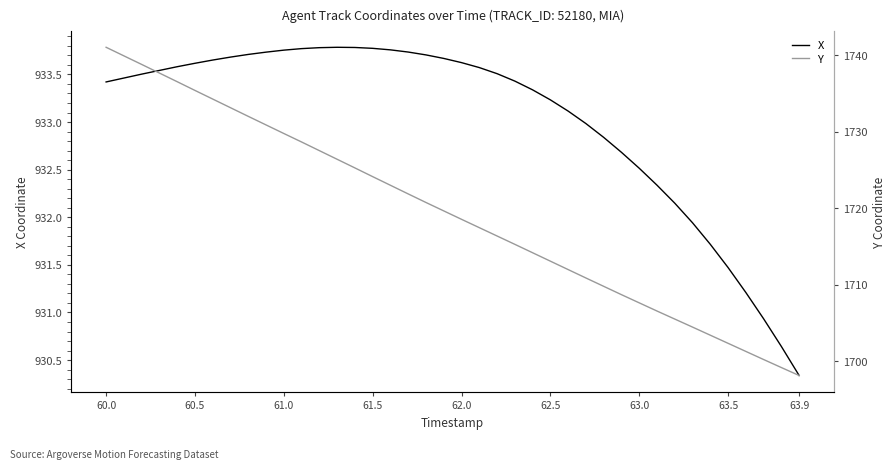

Which series has the widest spread of values?

Y